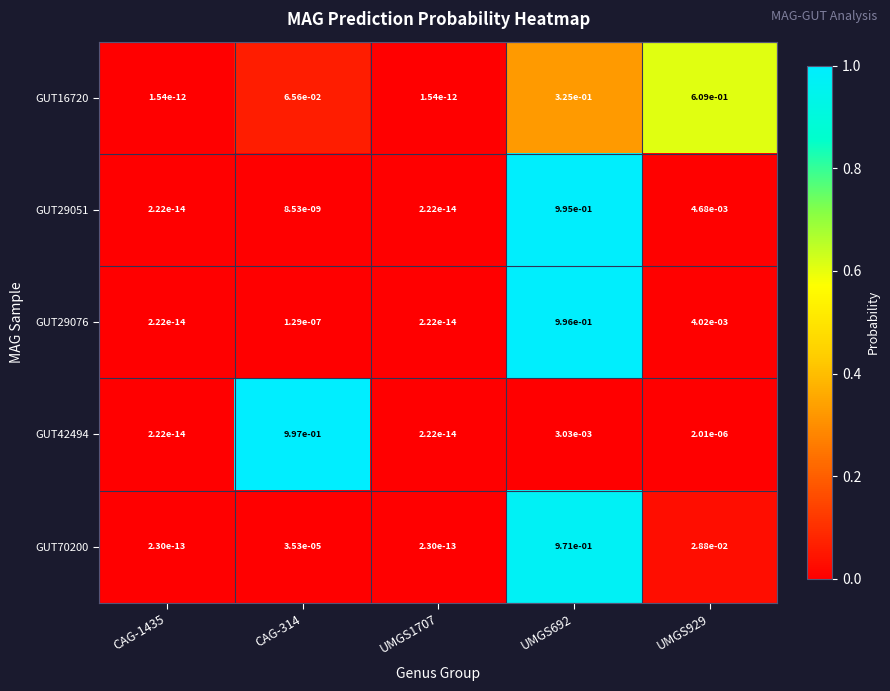

Is the value of GUT70200 at UMGS1707 greater than the value of GUT29076 at CAG-314?

No